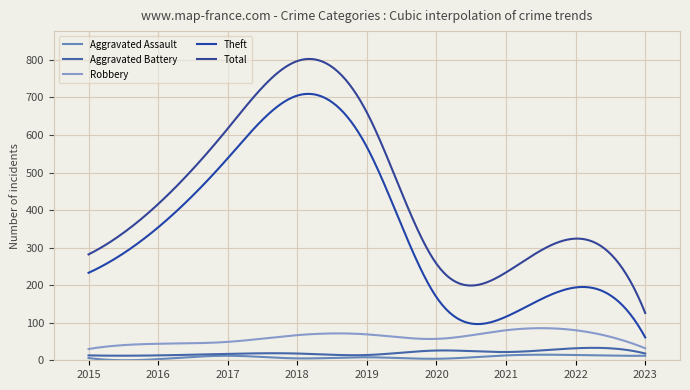

Does the chart have visible grid lines?

Yes